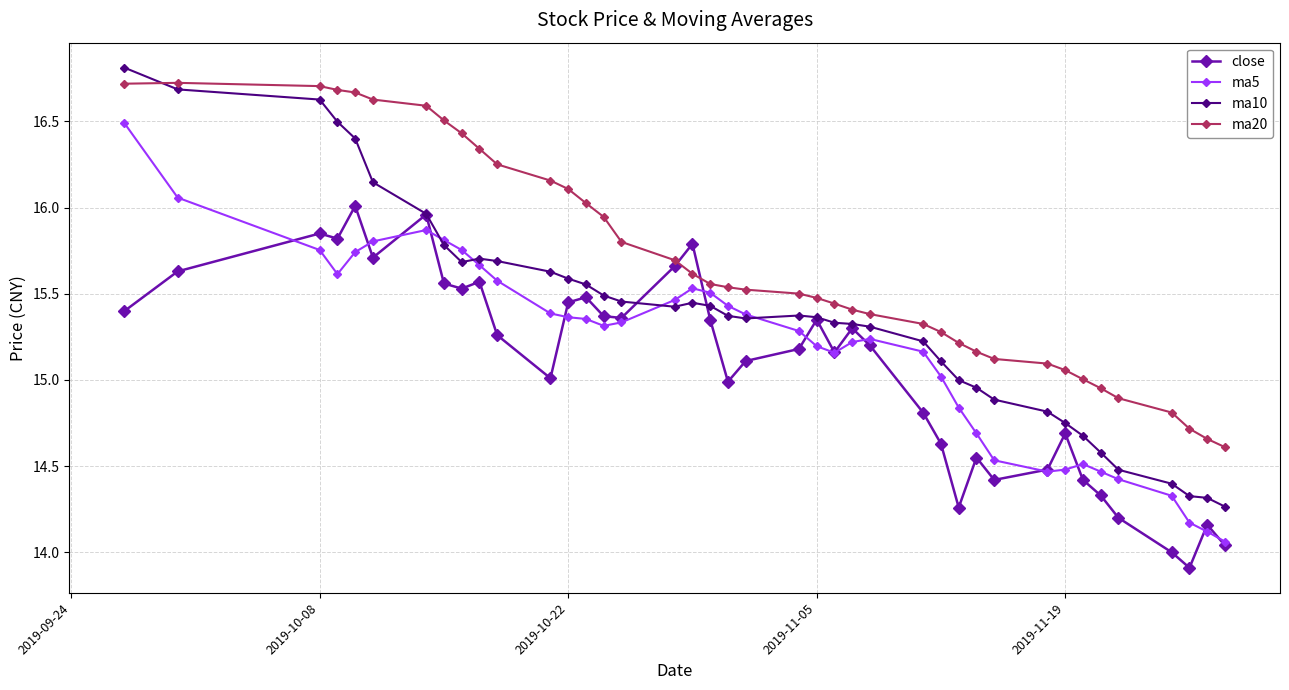

Which series has the largest total across all categories?

ma20